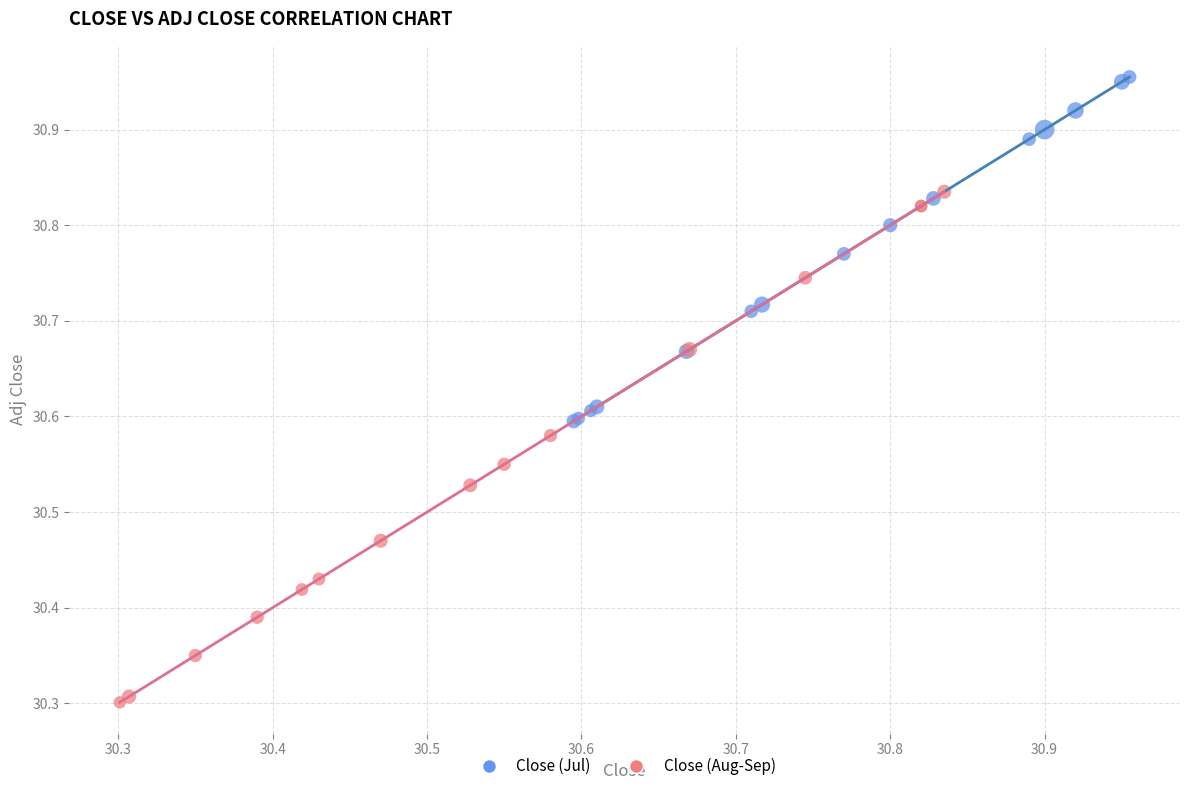

Which series reaches the maximum Y coordinate?

Close (Jul)